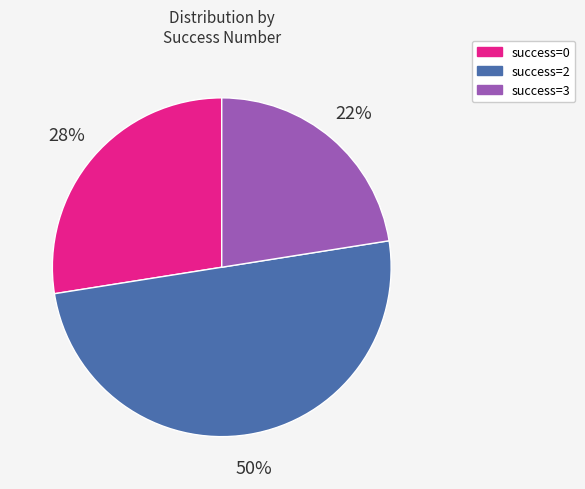

Which slice is the largest?

success=2